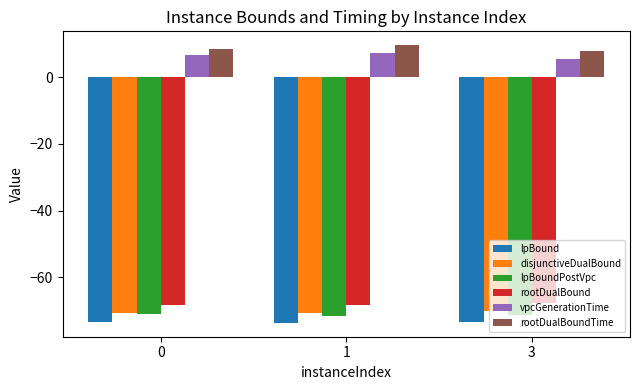

Which series has the largest total across all categories?

rootDualBoundTime